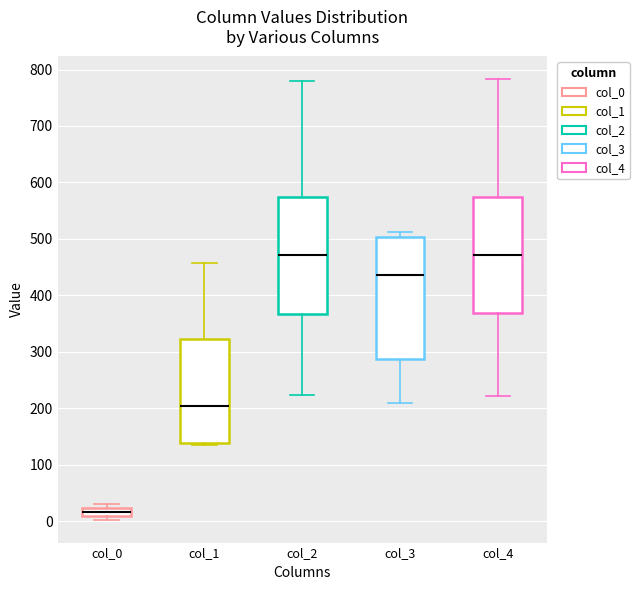

Where is the lower edge of the box for col_0 on the y-axis? The values are not printed on the chart, so give them approximately, as read against the axis.

10